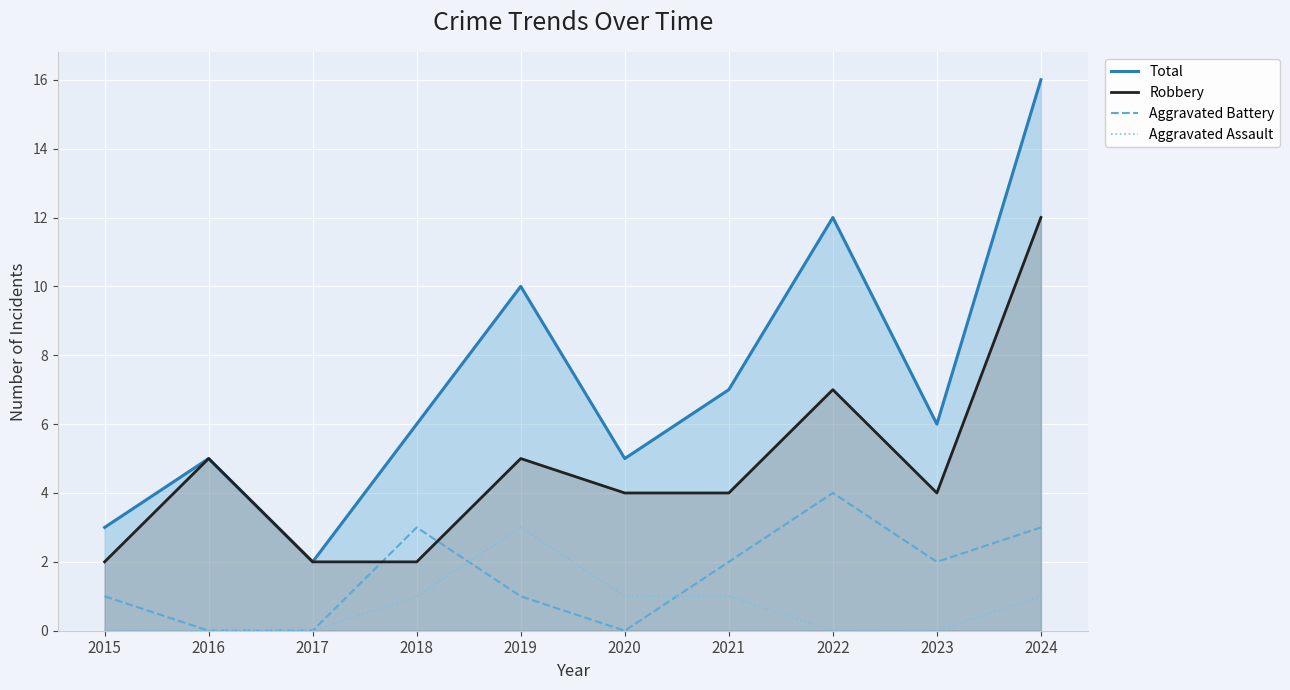

Which series ends up on top after the final intersection of Robbery and Aggravated Battery?

Robbery